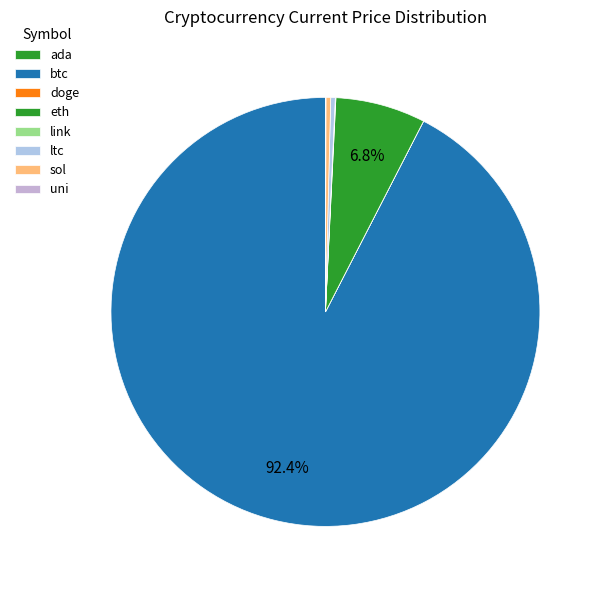

Approximately how many times larger is the value at eth compared to sol?

19.0